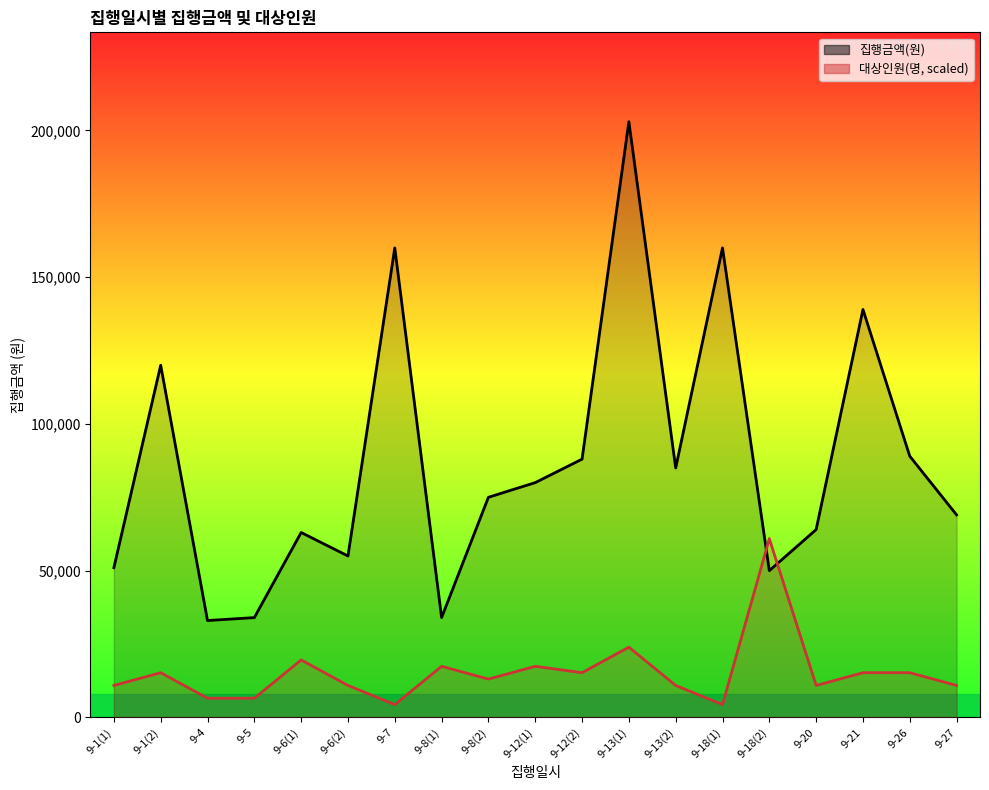

What is the sum of all 대상인원(명, scaled) values?

289275